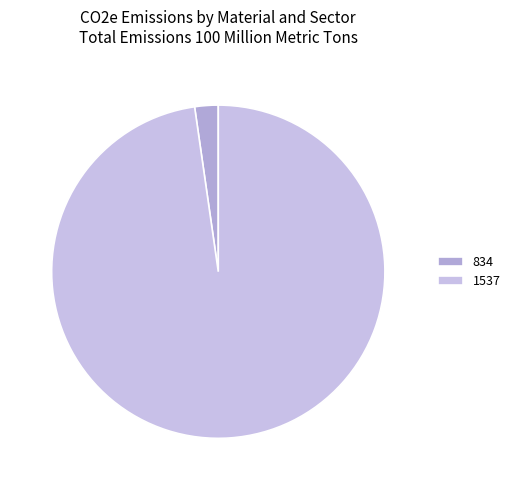

The 1537 slice represents 98% of the pie. True or false?

True